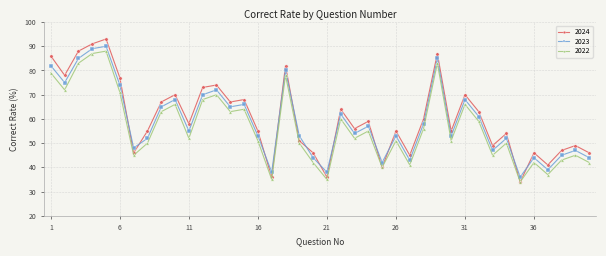

True or false: 2023 and 2024 cross at least once.

True